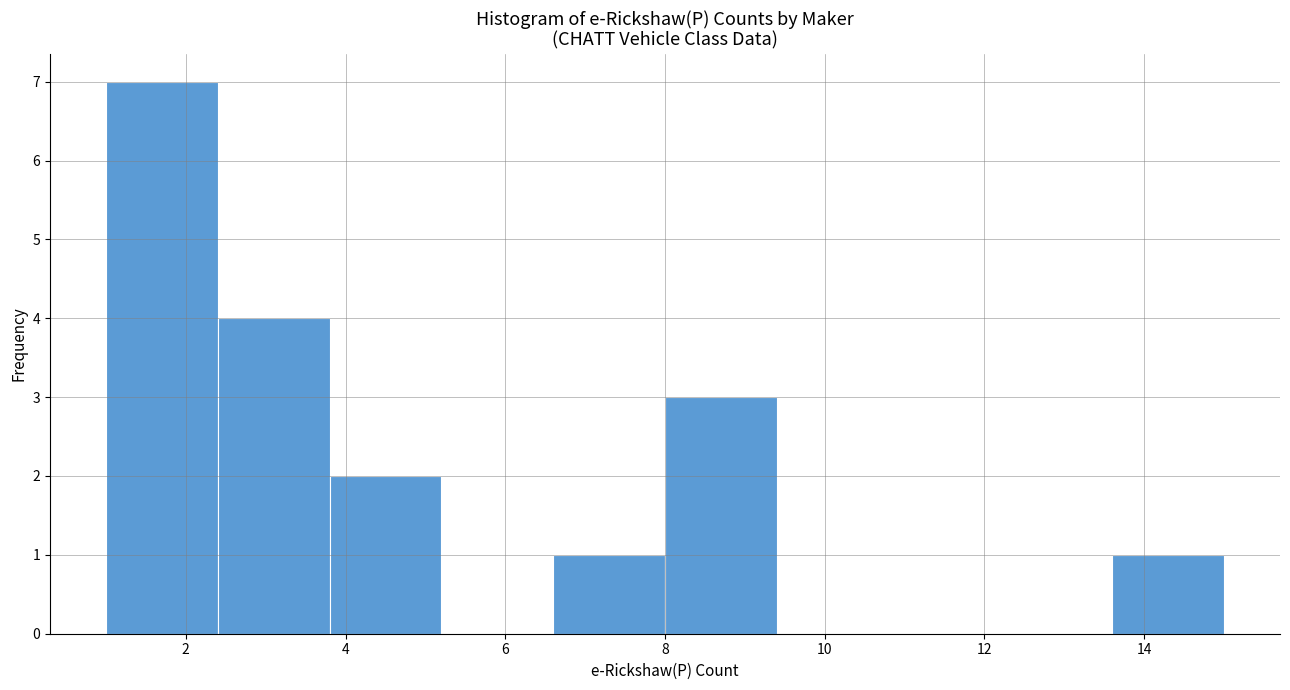

Which range on the x-axis has the tallest bar?

1.0 to 2.4